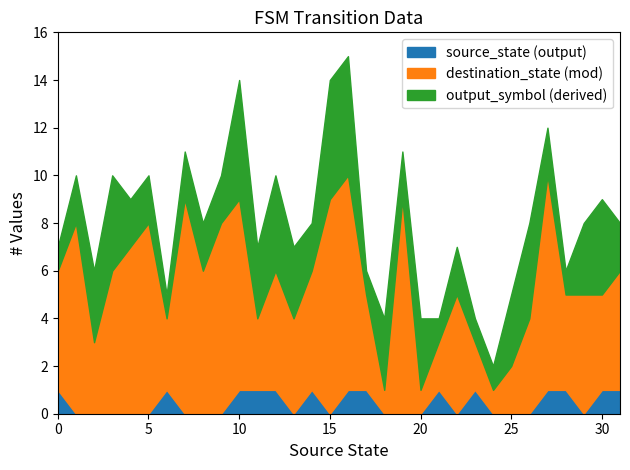

True or false: source_state (output) has a value of 1 at 0.

True